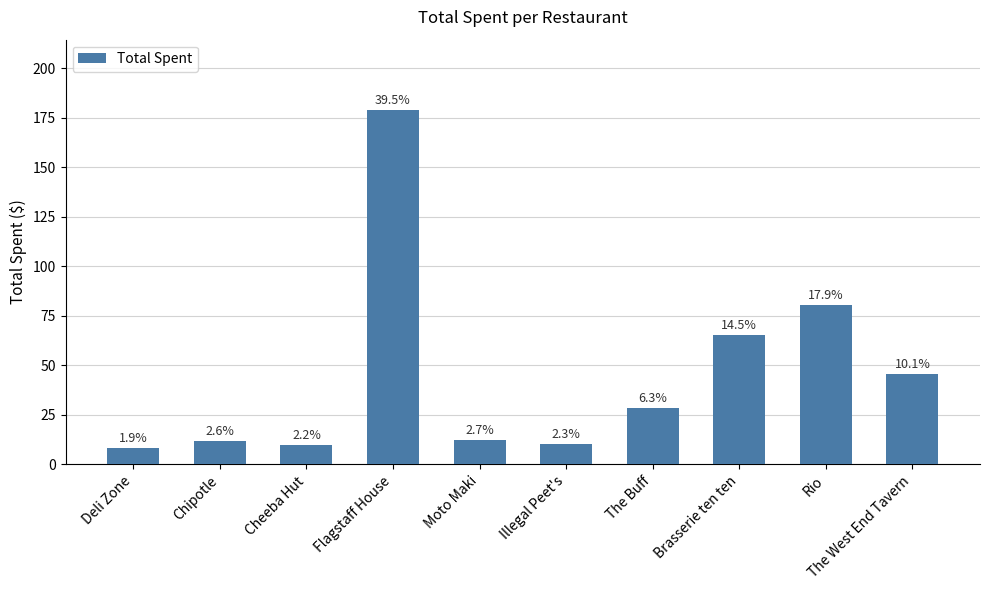

What is the label of the 5th bar from the right?

Illegal Peet's